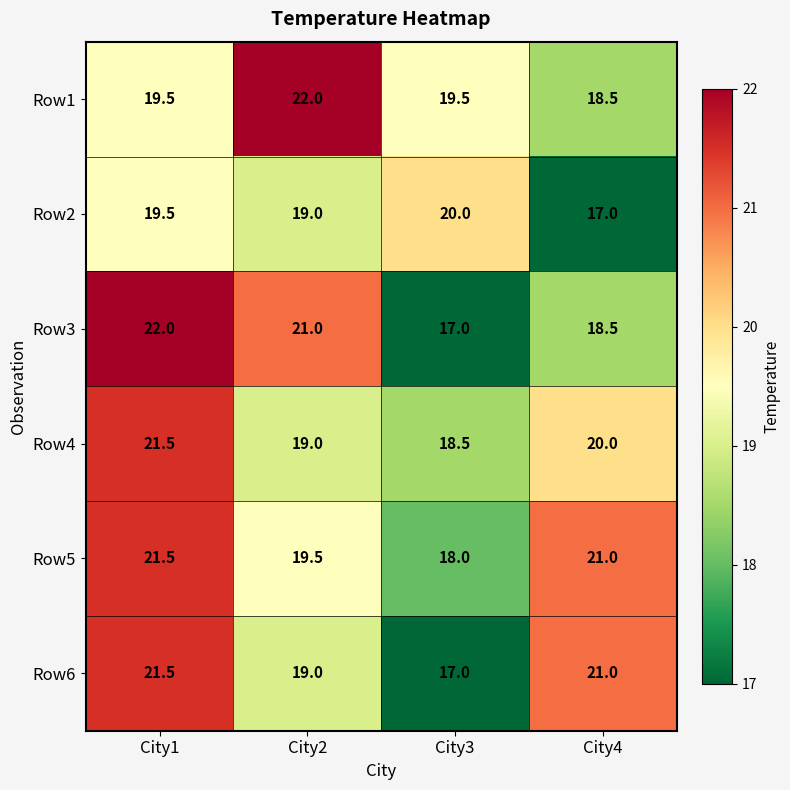

The Row4 series shows 21.5 at City1. True or false?

True